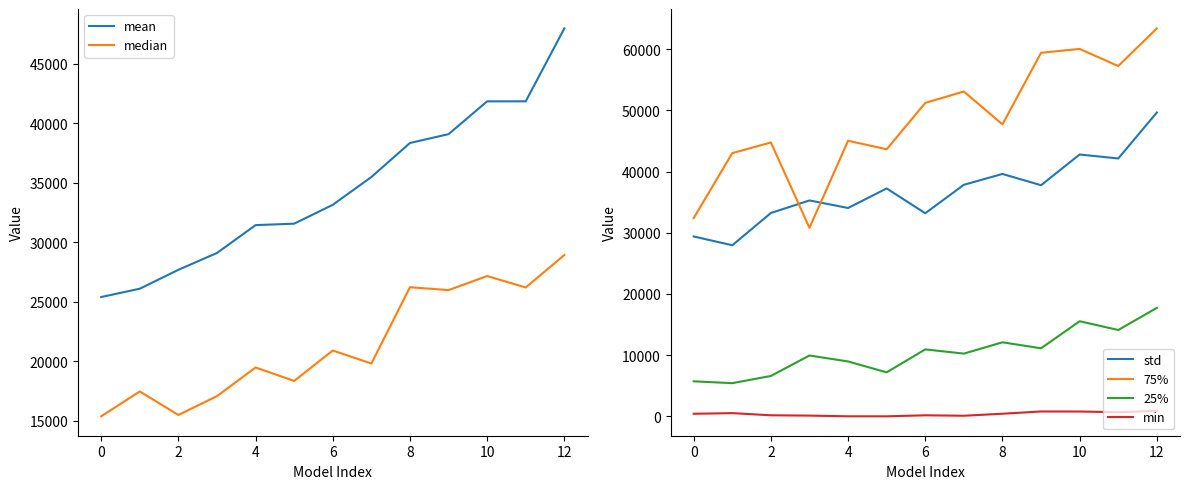

True or false: min and std intersect in this chart.

False